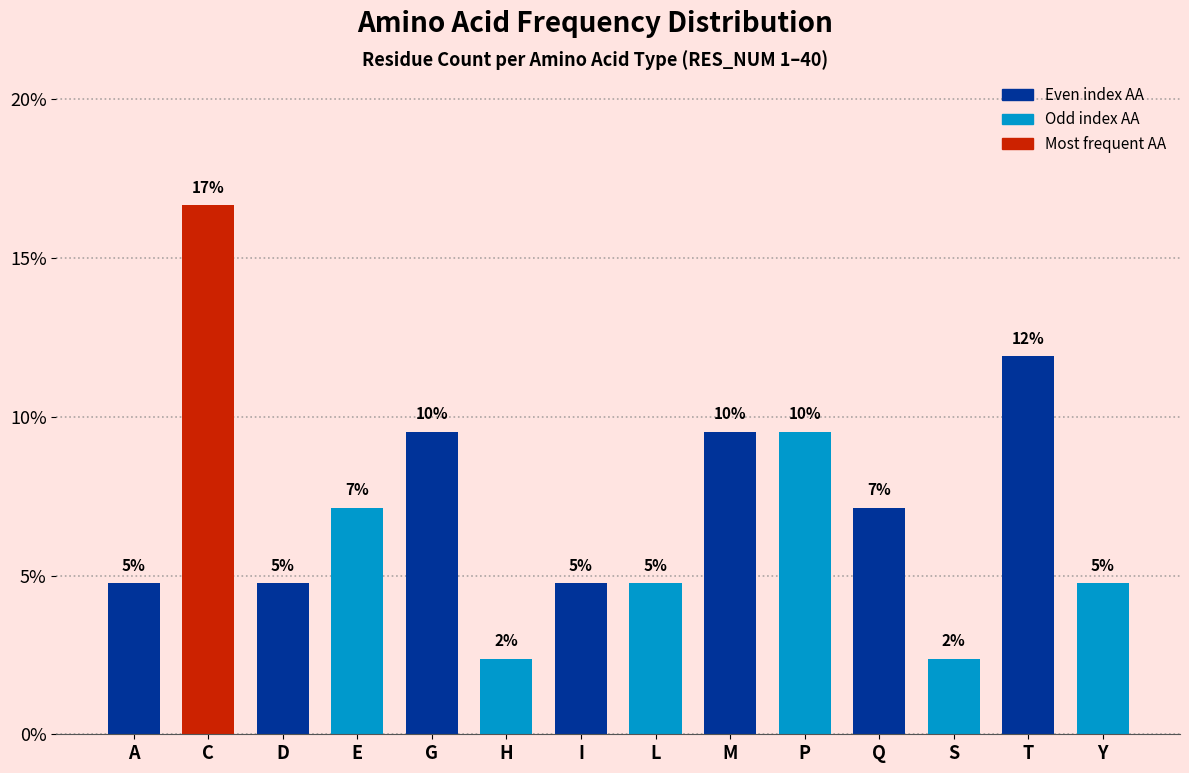

How many bars are there in total?

14